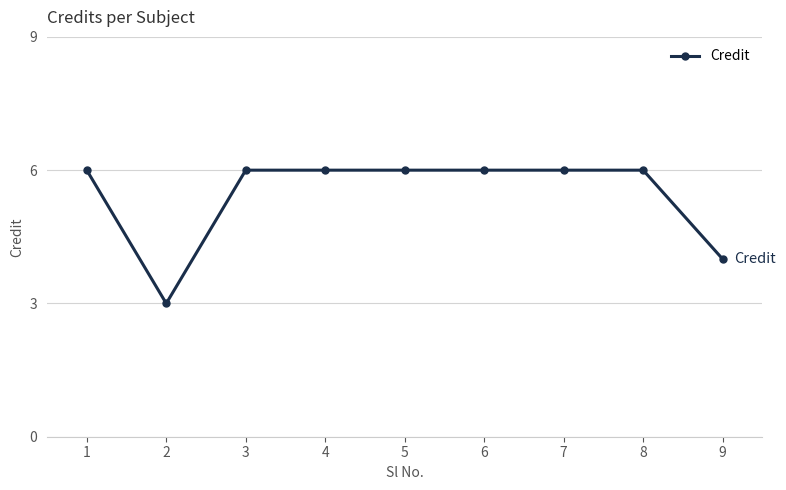

The value at 9 is 4. True or false?

True